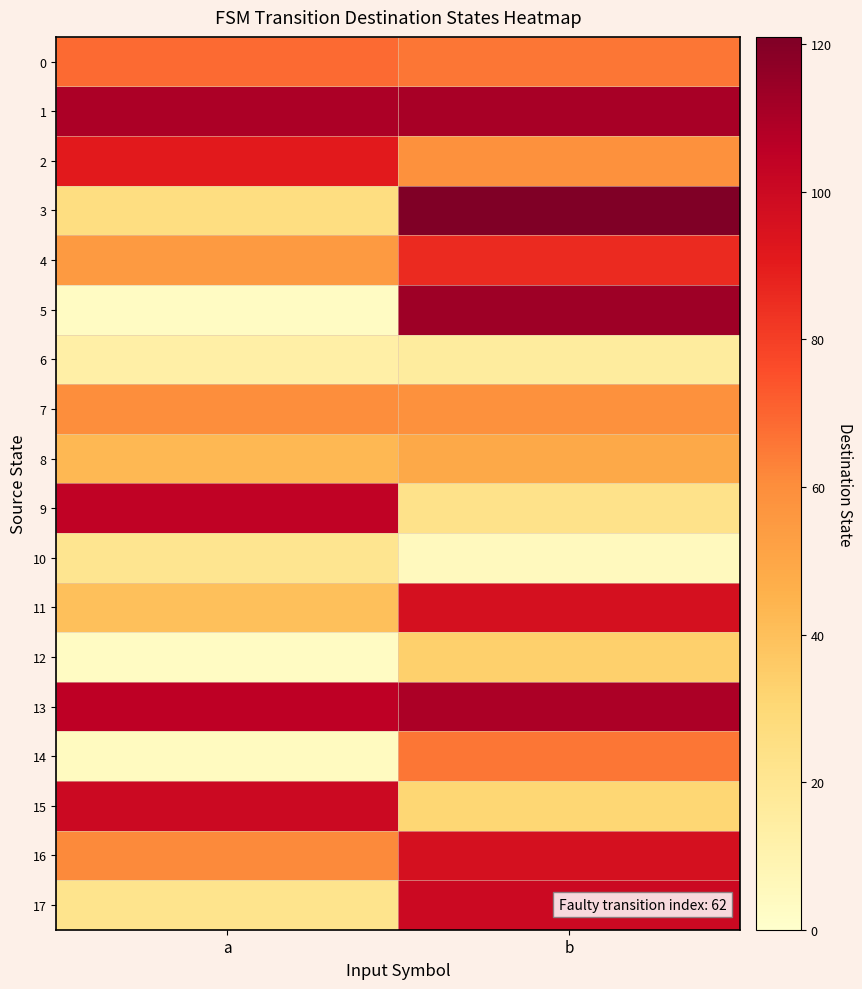

At how many categories does at least one series exceed 48?

2